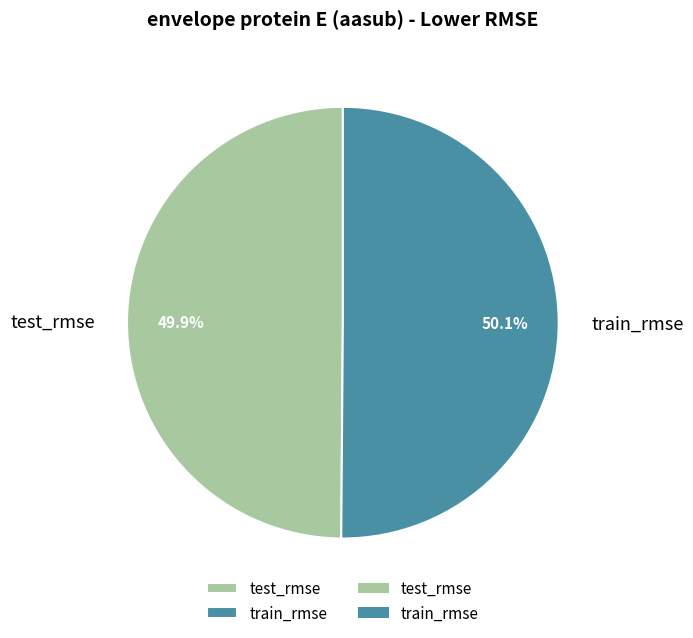

Do test_rmse and train_rmse together represent more than half of the pie?

Yes